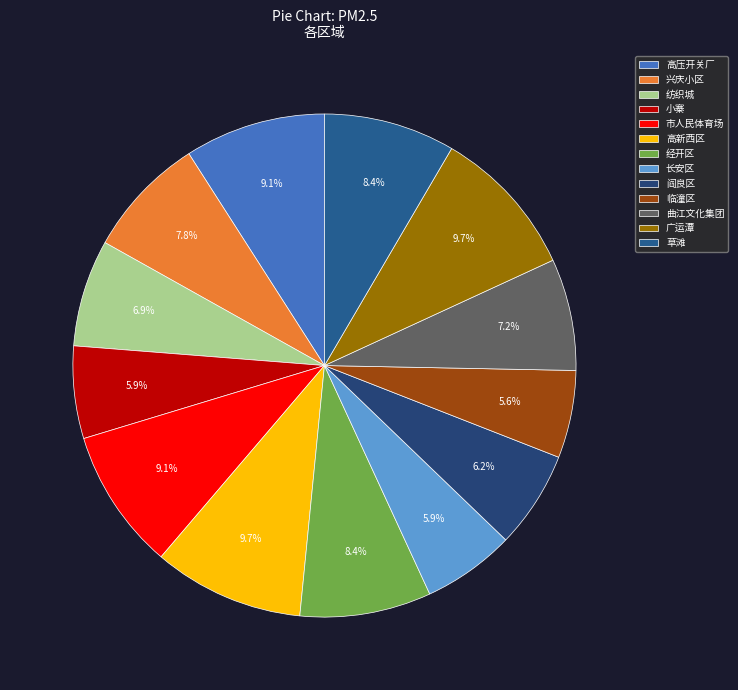

How much of the chart is everything except 临潼区?

94.4%